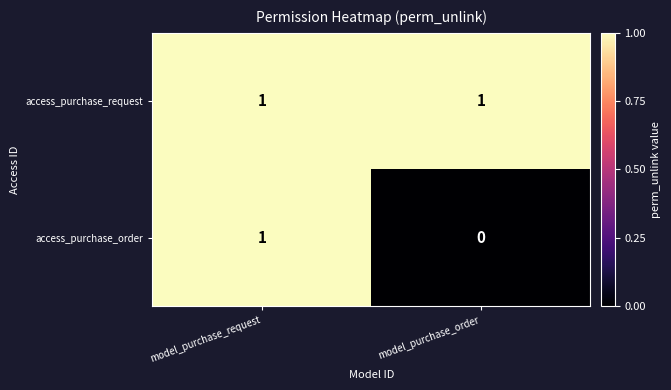

Is the value of access_purchase_request at model_purchase_request greater than the value of access_purchase_order at model_purchase_order?

Yes